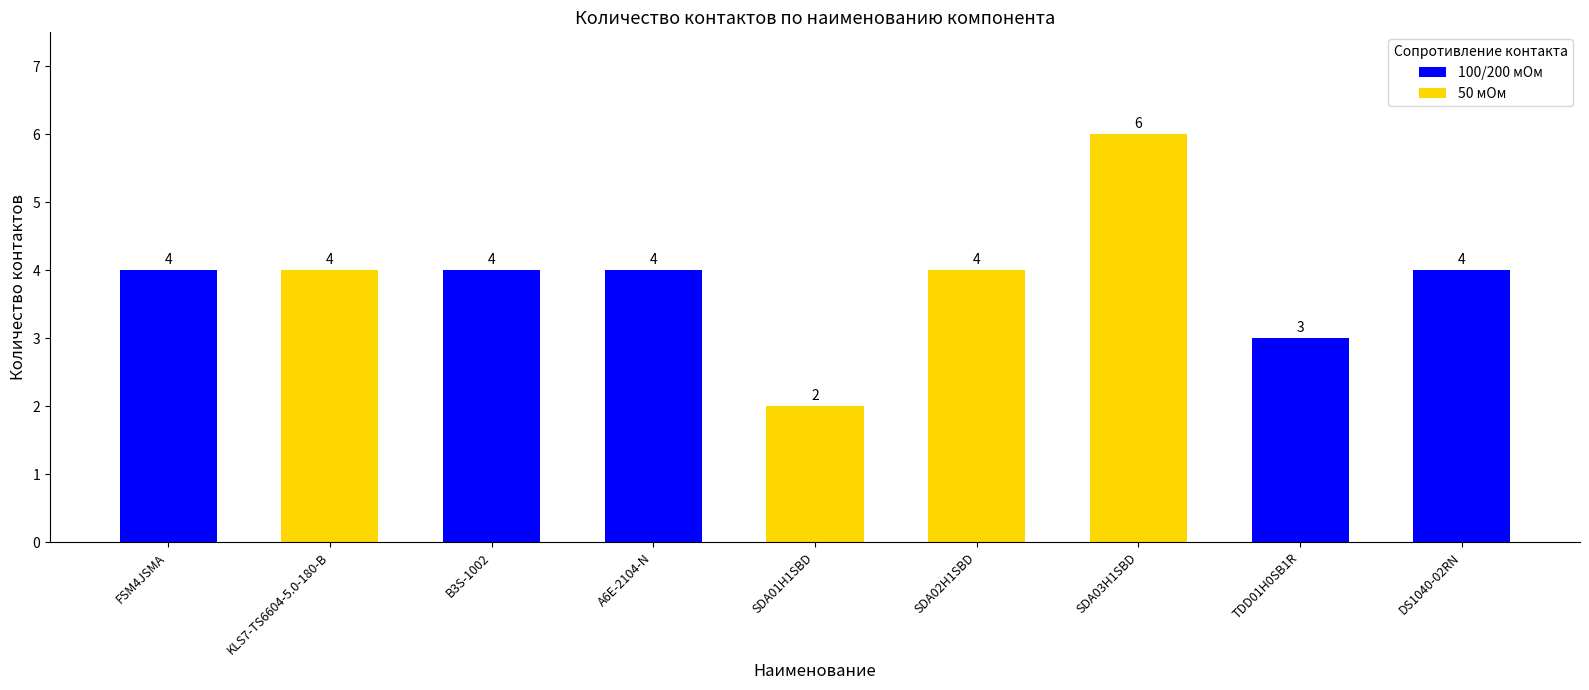

Where does the data first go above 4?

SDA03H1SBD